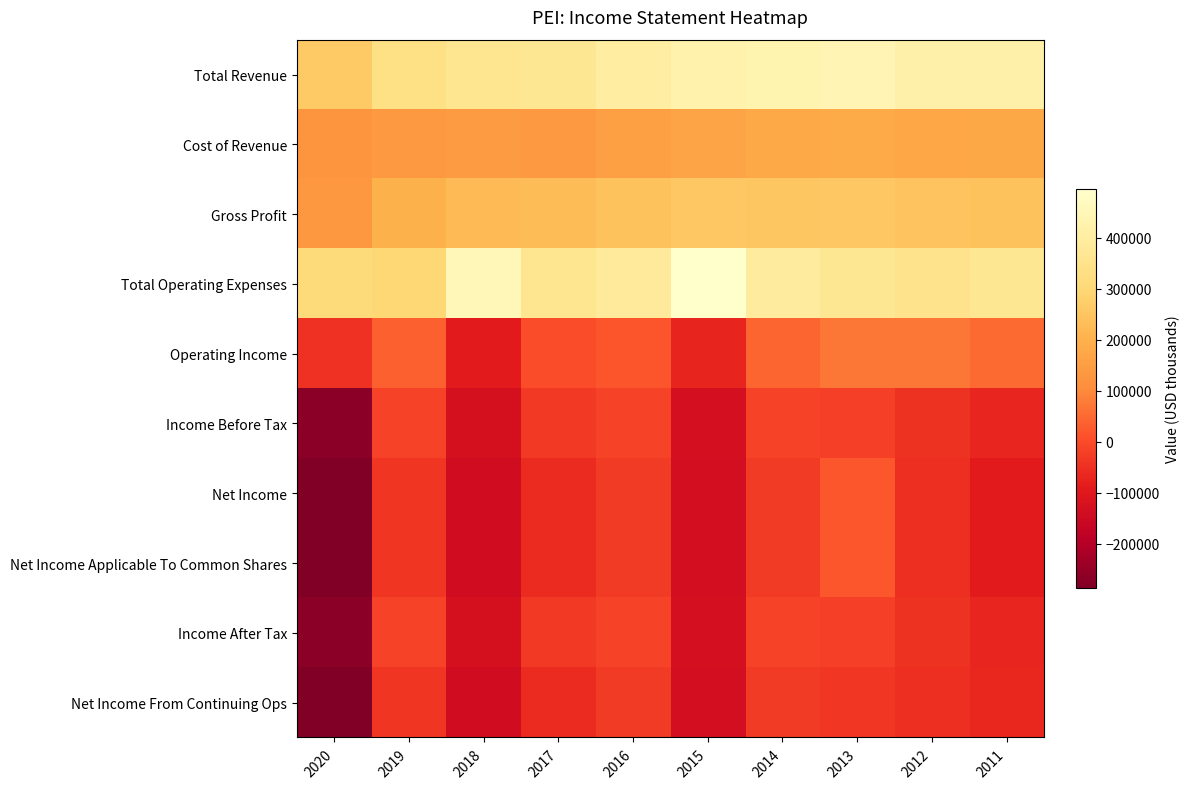

At 2019, list the series in order from largest to smallest.

Total Revenue, Total Operating Expenses, Gross Profit, Cost of Revenue, Operating Income, Income Before Tax, Income After Tax, Net Income, Net Income Applicable To Common Shares, Net Income From Continuing Ops